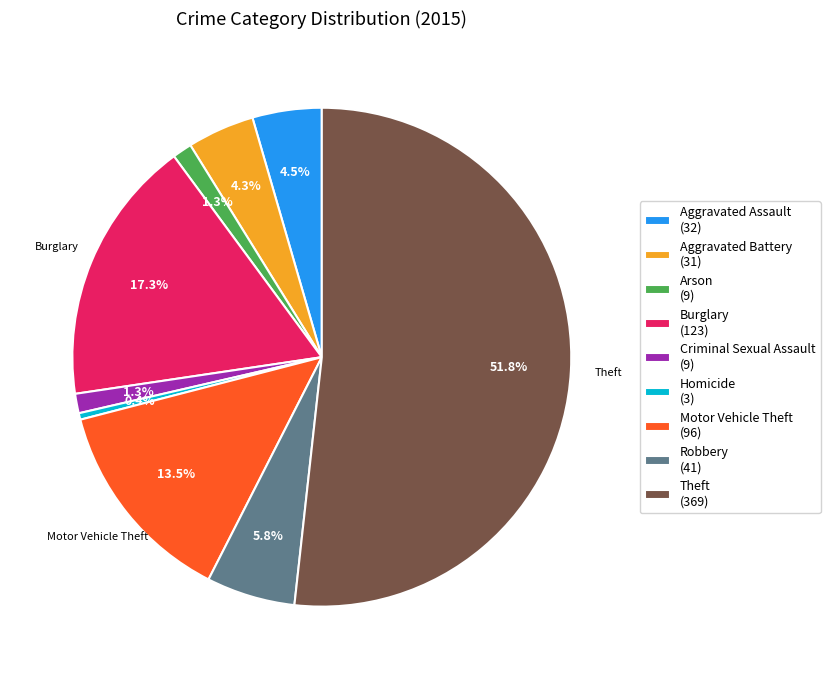

Which slice represents more than half of the pie?

Theft